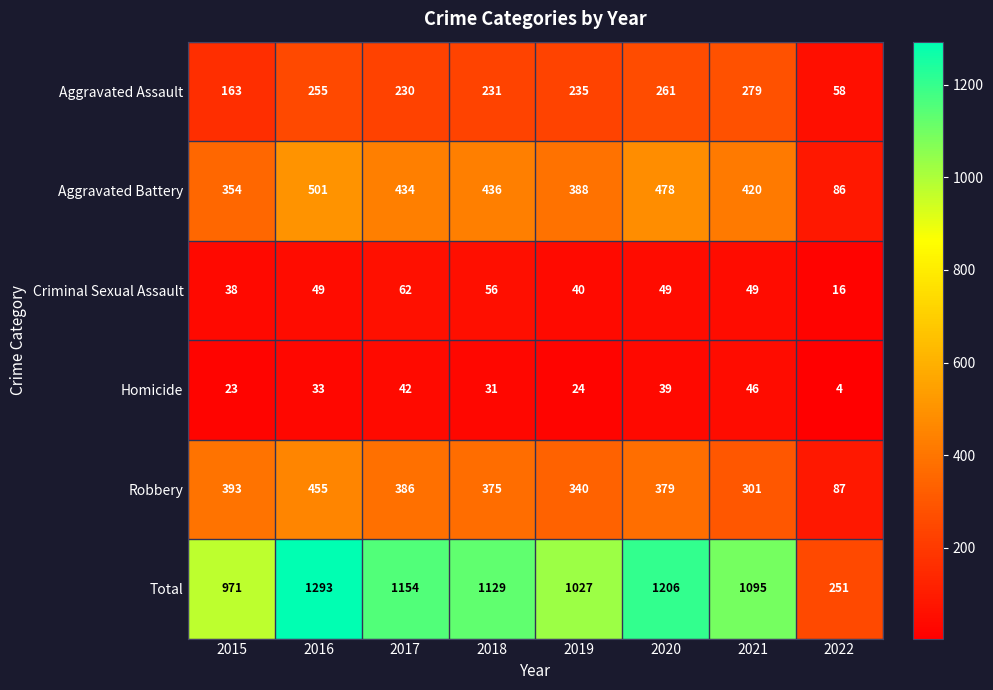

Between 2016 and 2019, which series saw the biggest shift?

Total